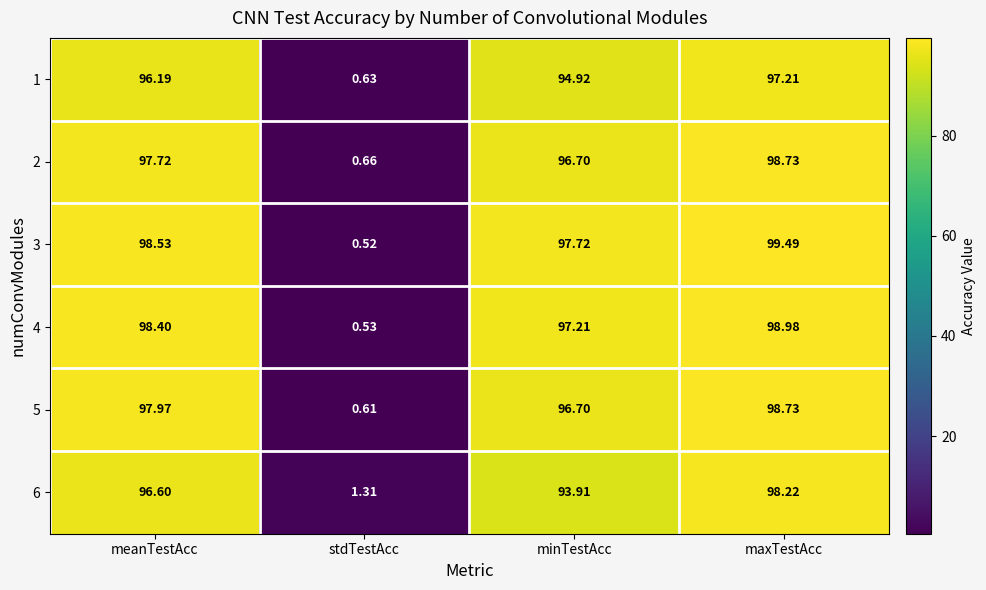

At which category is the sum across all series the highest?

maxTestAcc